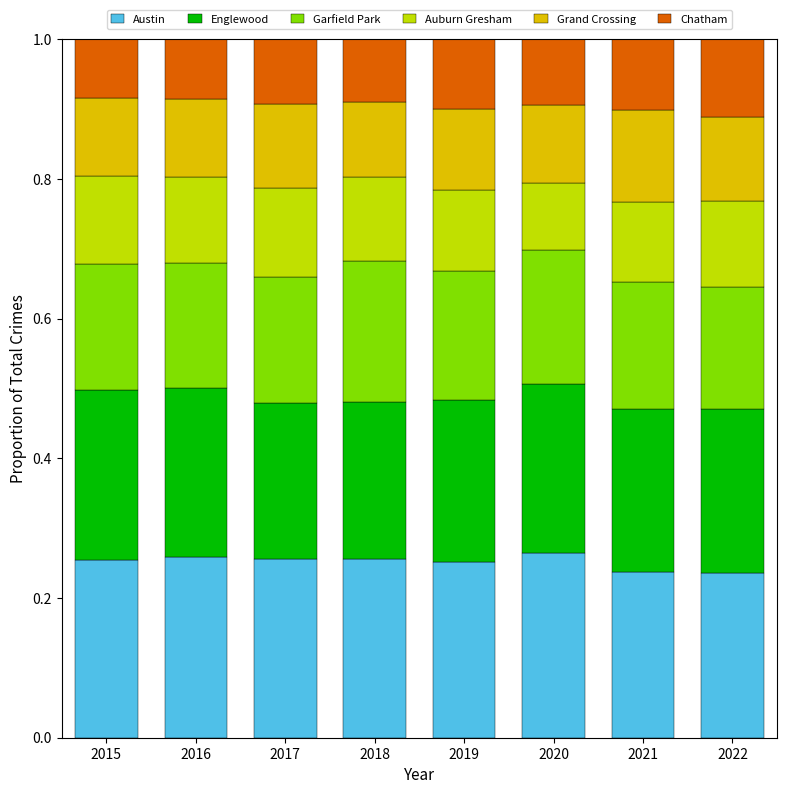

Does the chart contain any negative values?

No